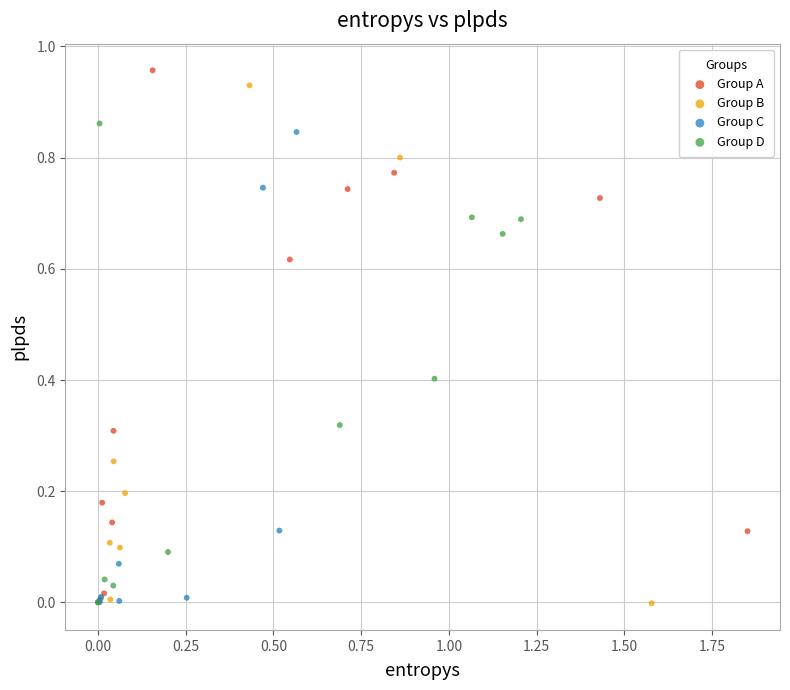

What are all the series names shown in the legend?

Group A, Group B, Group C, Group D